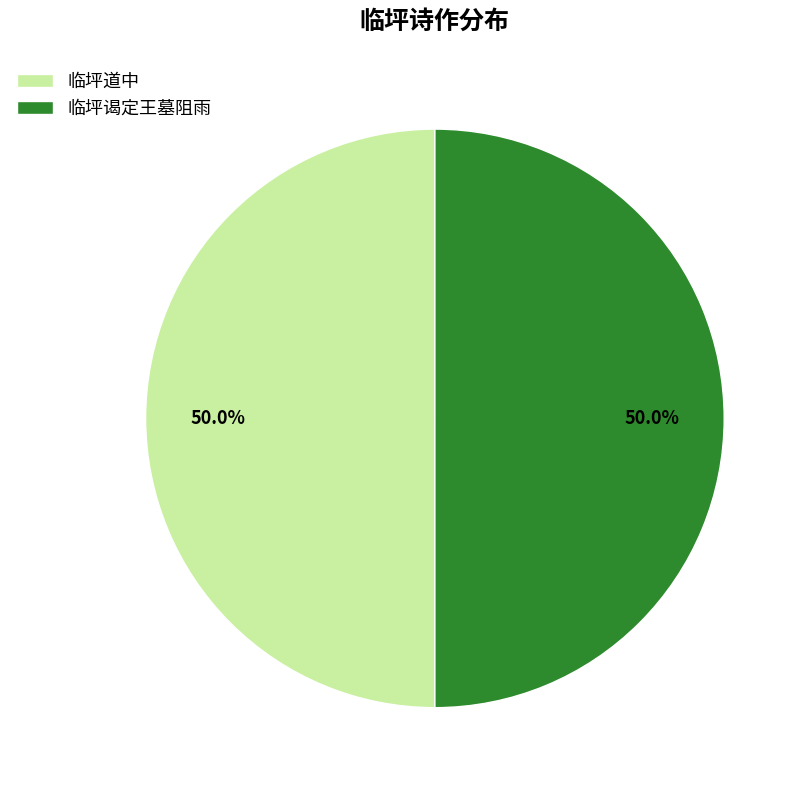

To the nearest percent, what percentage of the pie is 临坪道中?

50%